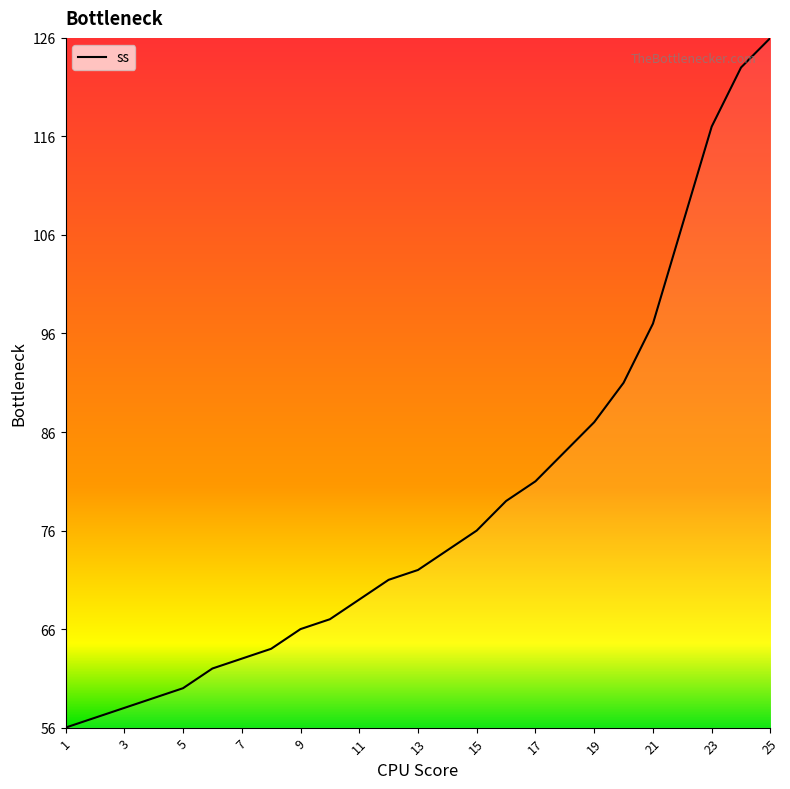

What is the maximum value shown in the chart?

126